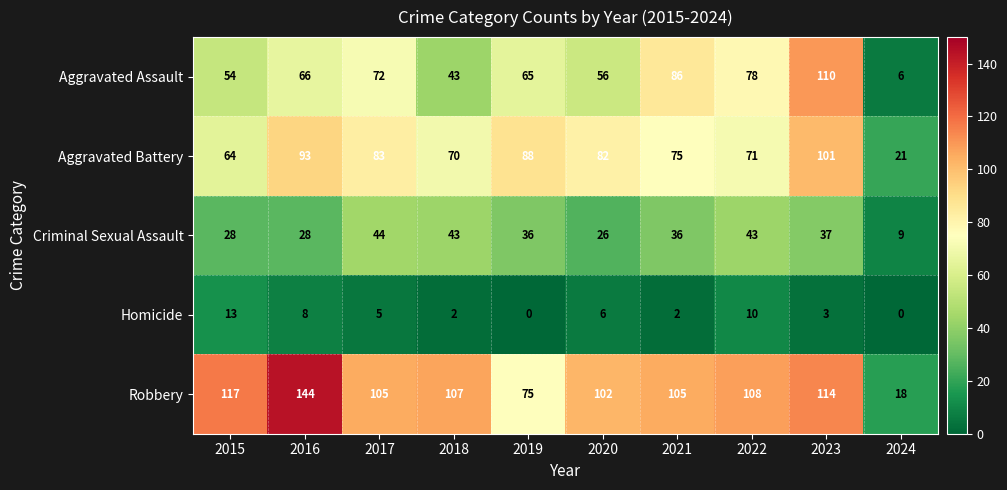

What is the minimum value for Robbery?

18